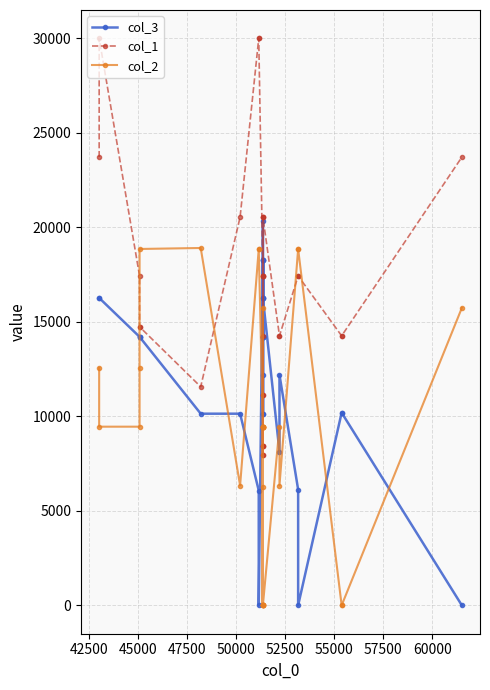

True or false: col_1 and col_3 cross at least once.

True